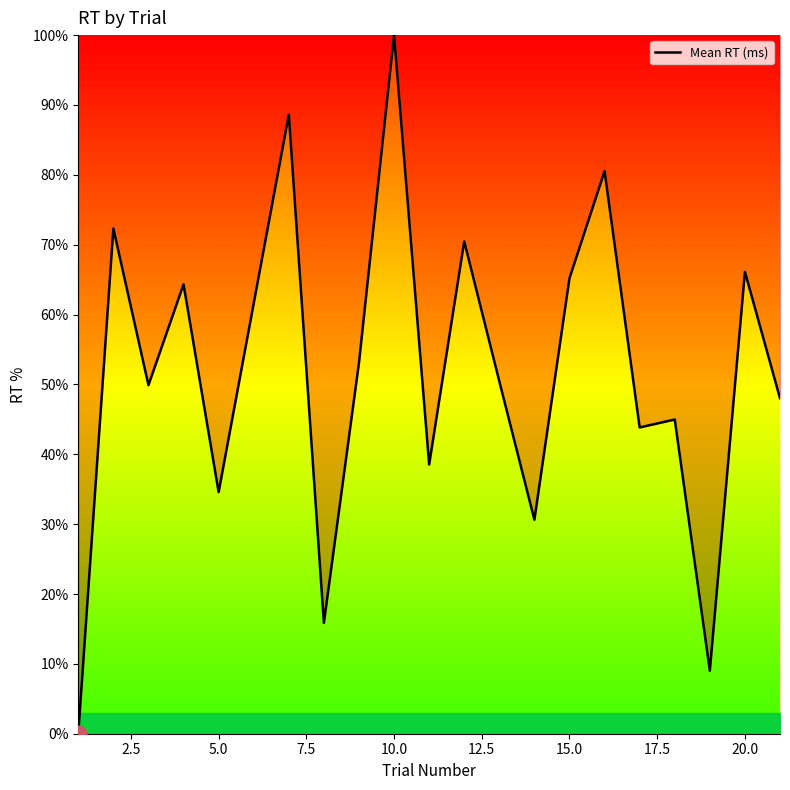

What is the difference between the maximum and minimum values?

100.0